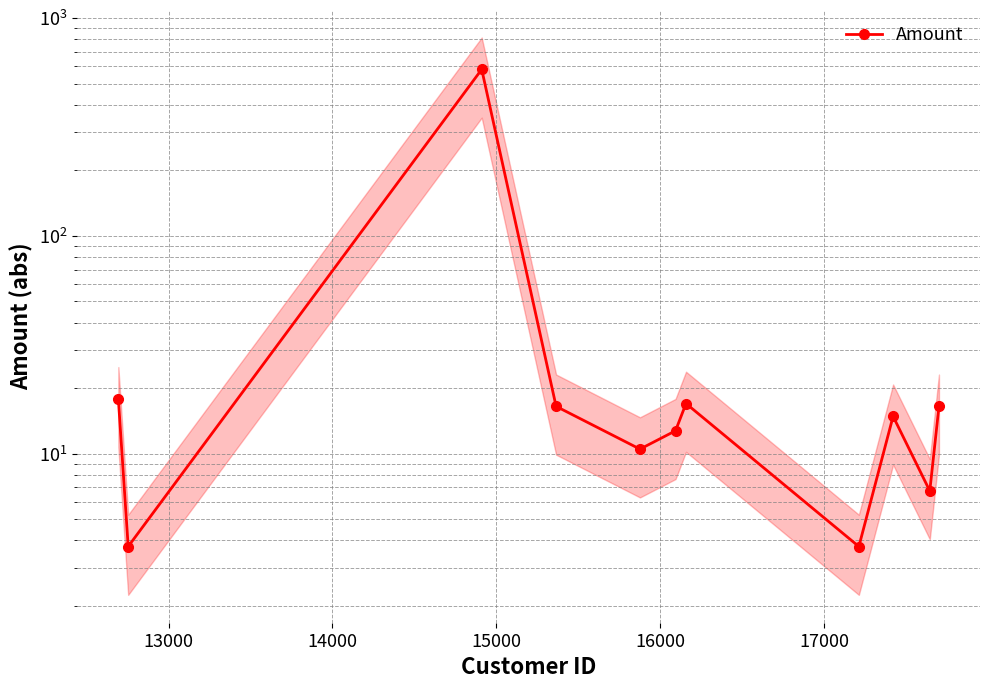

What is the average value?

63.8